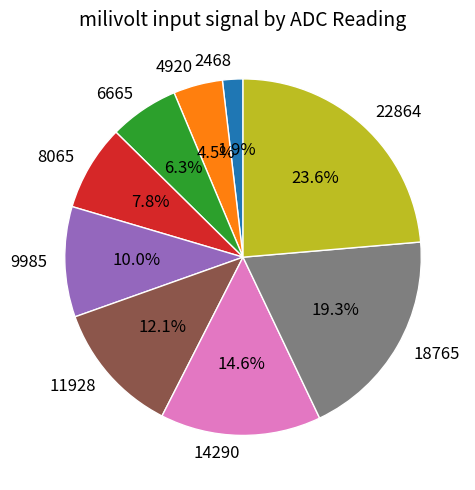

What is the smallest slice in the pie chart?

2468